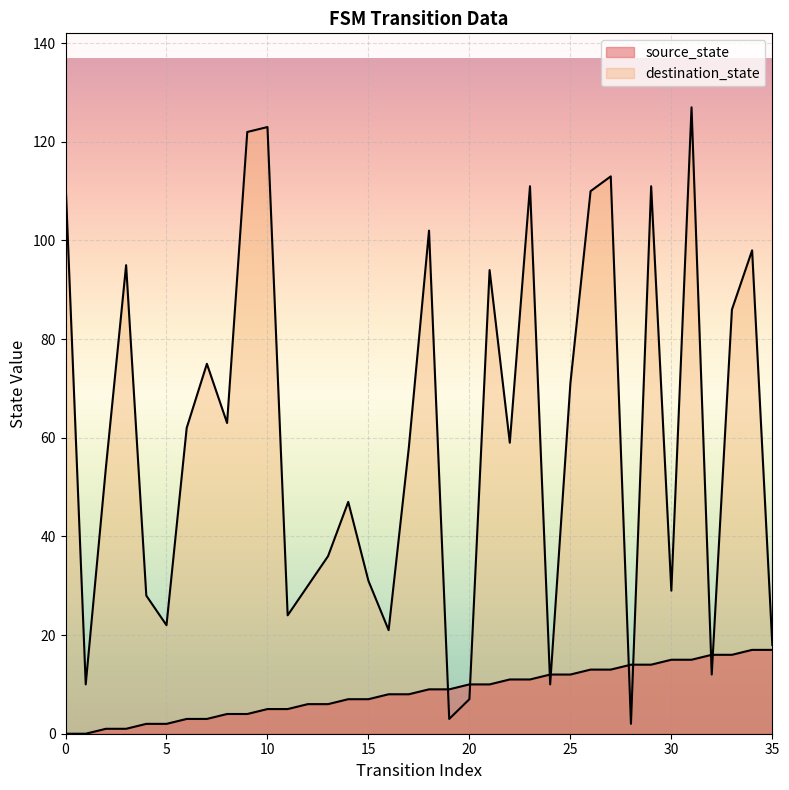

Reading left to right, extract all data points from this chart.

source_state: 0=0	1=0	2=1	3=1	4=2	5=2	6=3	7=3	8=4	9=4	10=5	11=5	12=6	13=6	14=7	15=7	16=8	17=8	18=9	19=9	20=10	21=10	22=11	23=11	24=12	25=12	26=13	27=13	28=14	29=14	30=15	31=15	32=16	33=16	34=17	35=17
destination_state: 0=112	1=10	2=54	3=95	4=28	5=22	6=62	7=75	8=63	9=122	10=123	11=24	12=30	13=36	14=47	15=31	16=21	17=58	18=102	19=3	20=7	21=94	22=59	23=111	24=10	25=71	26=110	27=113	28=2	29=111	30=29	31=127	32=12	33=86	34=98	35=18